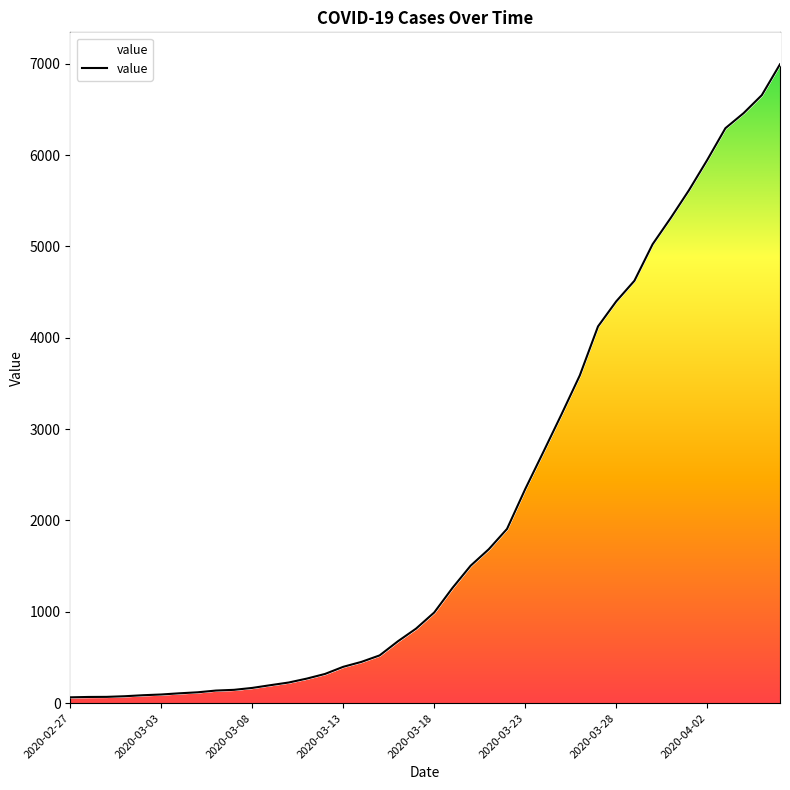

Rank the categories by value from lowest to highest.

2020-02-27, 2020-02-28, 2020-02-29, 2020-03-01, 2020-03-02, 2020-03-03, 2020-03-04, 2020-03-05, 2020-03-06, 2020-03-07, 2020-03-08, 2020-03-09, 2020-03-10, 2020-03-11, 2020-03-12, 2020-03-13, 2020-03-14, 2020-03-15, 2020-03-16, 2020-03-17, 2020-03-18, 2020-03-19, 2020-03-20, 2020-03-21, 2020-03-22, 2020-03-23, 2020-03-24, 2020-03-25, 2020-03-26, 2020-03-27, 2020-03-28, 2020-03-29, 2020-03-30, 2020-03-31, 2020-04-01, 2020-04-02, 2020-04-03, 2020-04-04, 2020-04-05, 2020-04-06